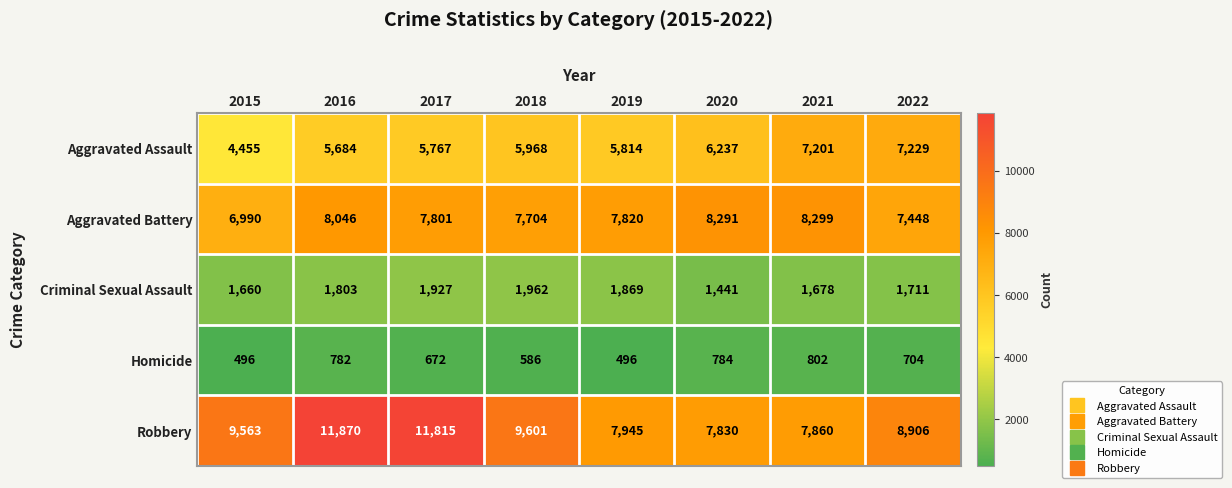

What is the approximate value of Robbery at 2015, to the nearest 10?

9560